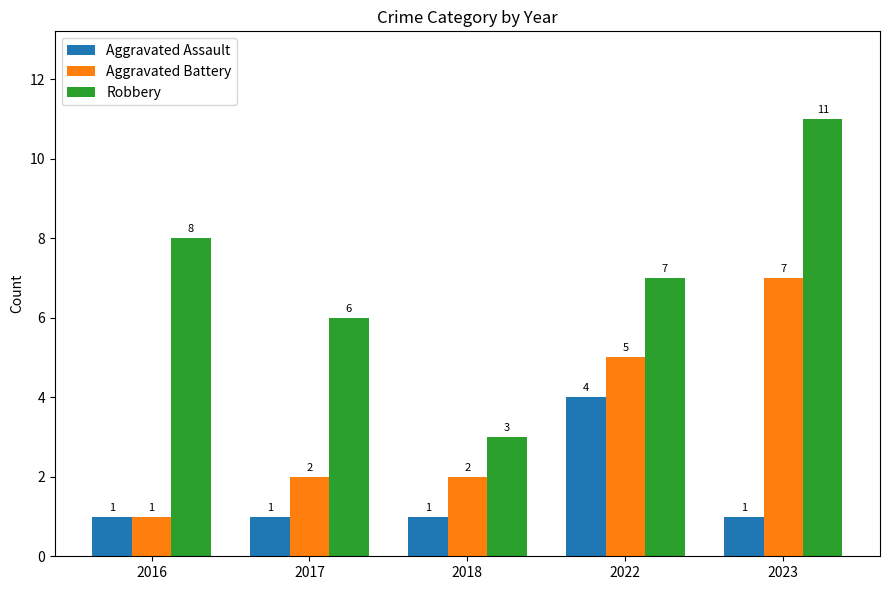

What value does the Aggravated Assault series have at 2017?

1